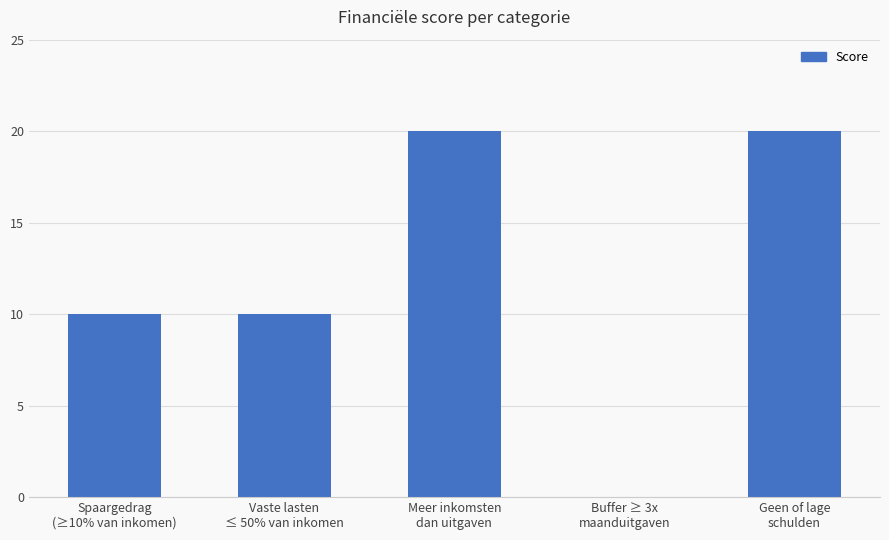

True or false: the data shows 17 at Vaste lasten
≤ 50% van inkomen.

False